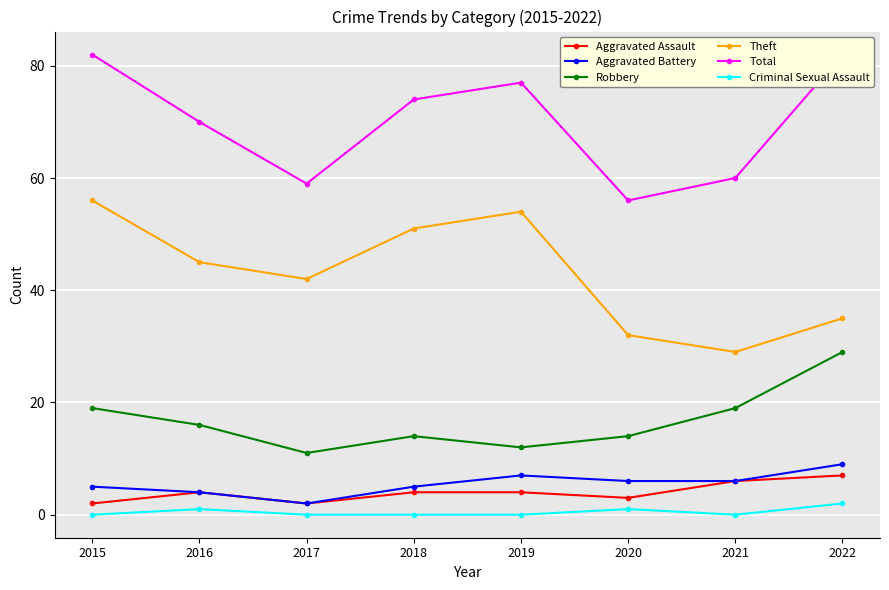

List the labels in order of Aggravated Assault value, smallest first.

2015, 2017, 2020, 2016, 2018, 2019, 2021, 2022